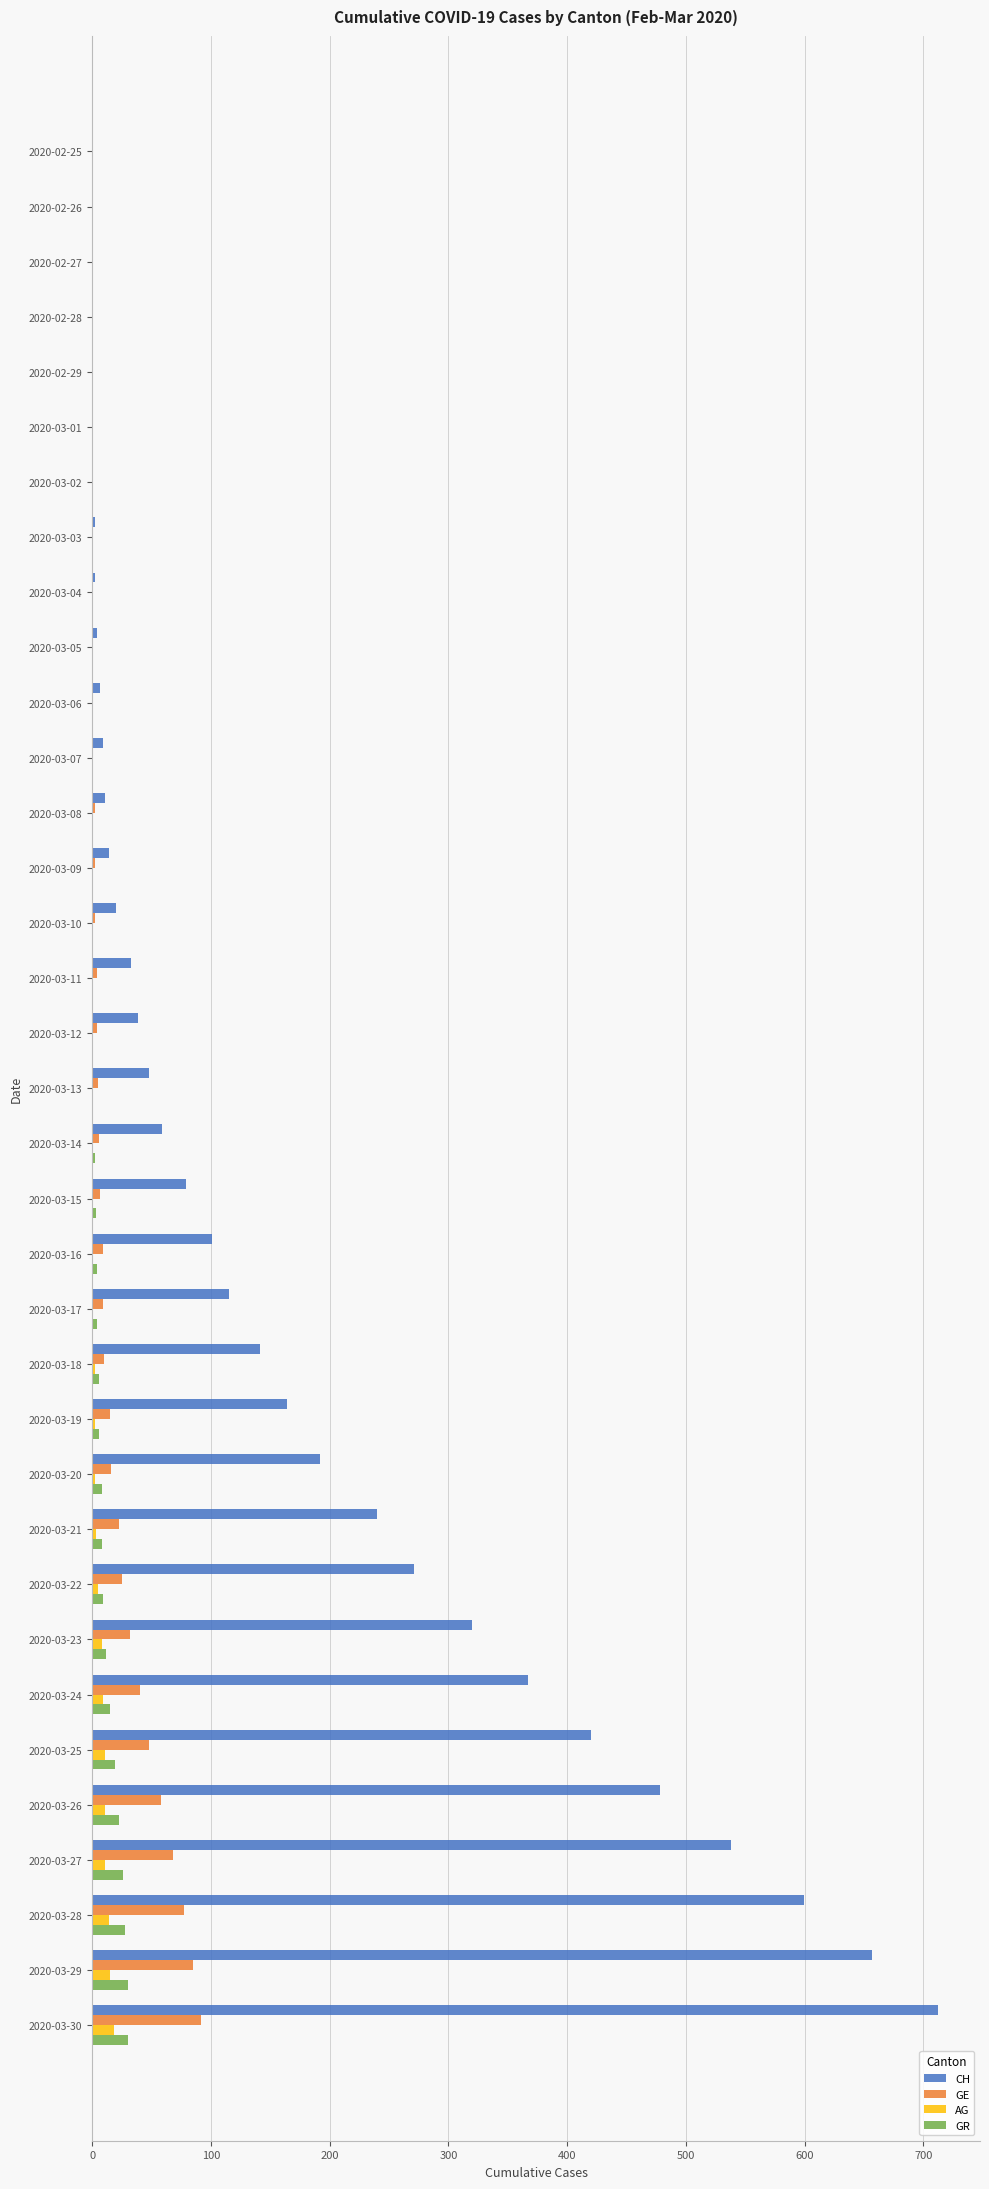

The CH series shows 348 at 2020-03-28. True or false?

False